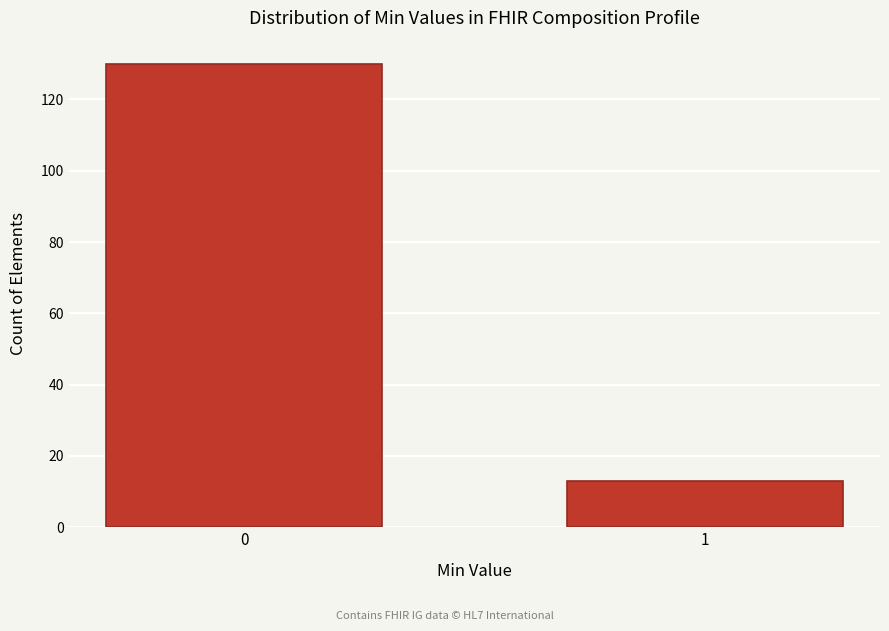

Reading left to right, list all the values displayed in this chart.

130	13